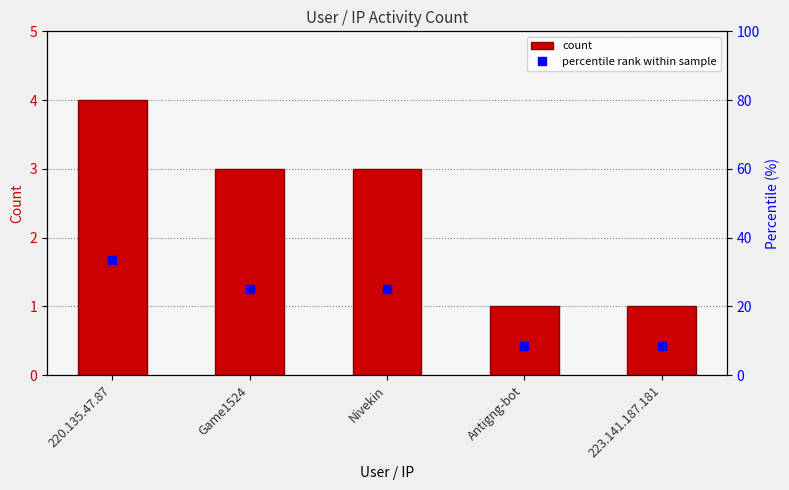

How many groups of bars are there?

5